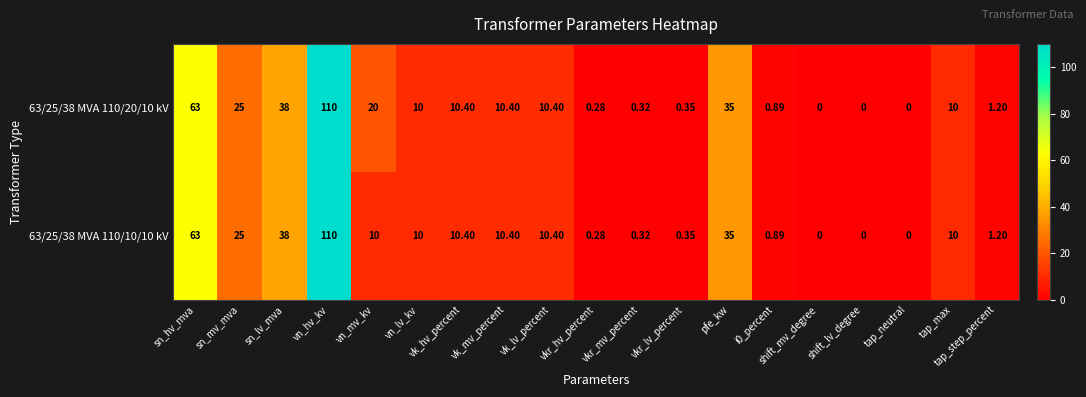

Which category has the highest value across all series?

vn_hv_kv